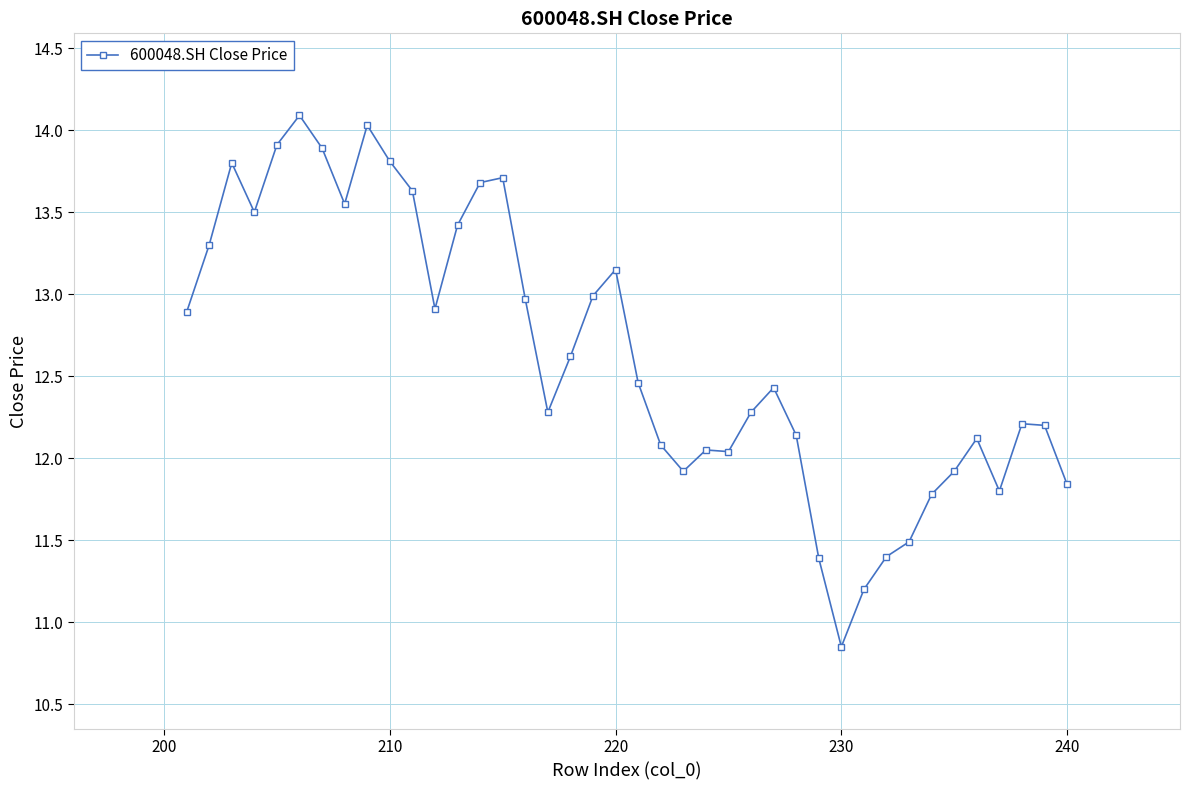

What is the maximum value shown in the chart?

14.1